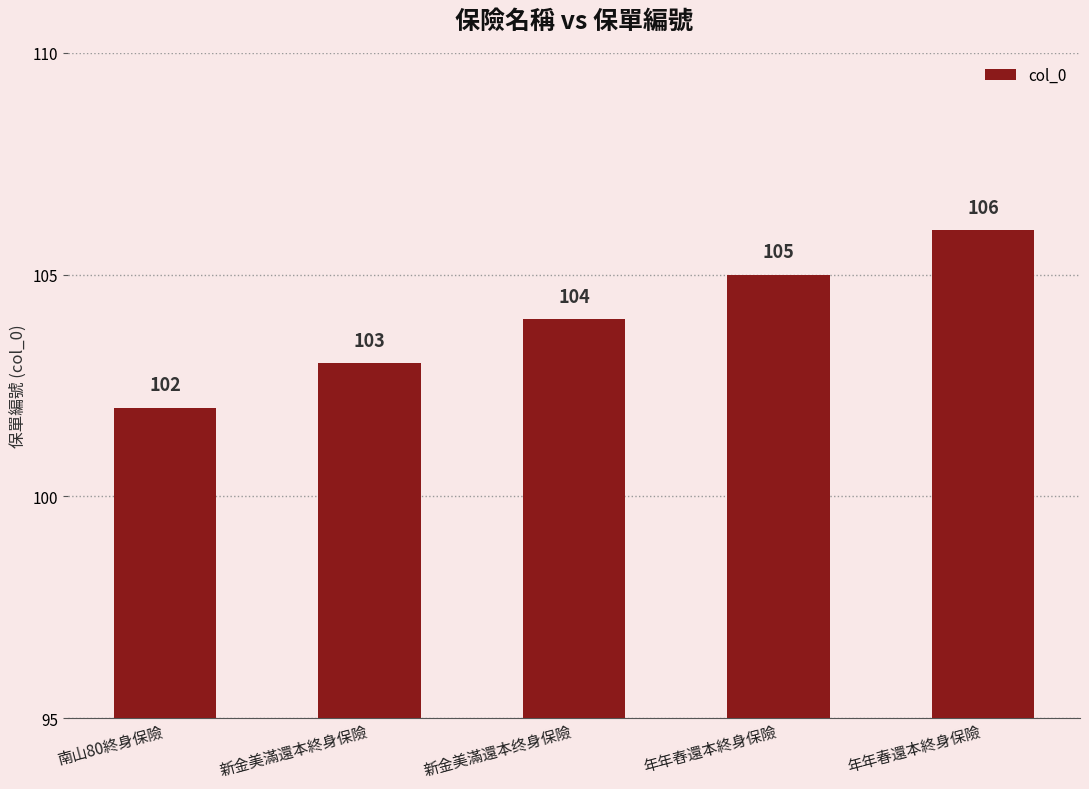

Between 年年舂還本終身保險 and 新金美滿還本终身保險, which is larger?

年年舂還本終身保險